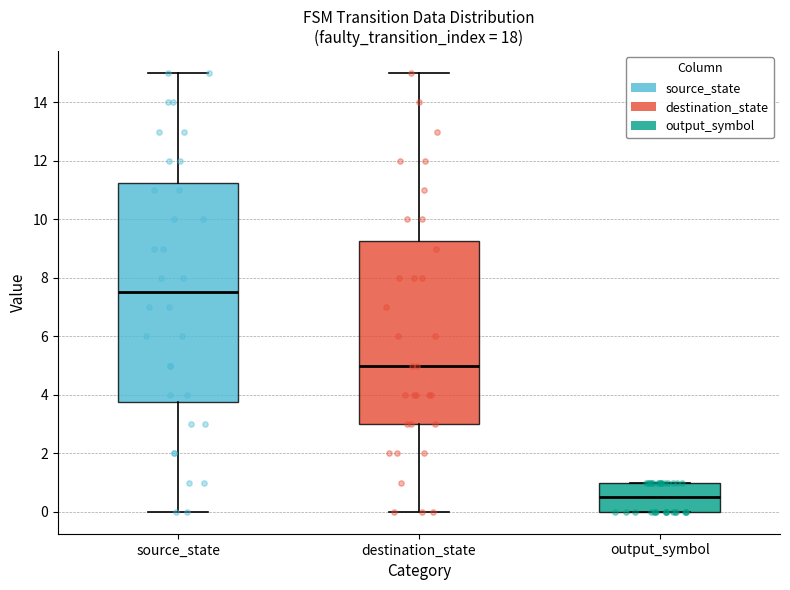

Which box's median line is the highest?

source_state